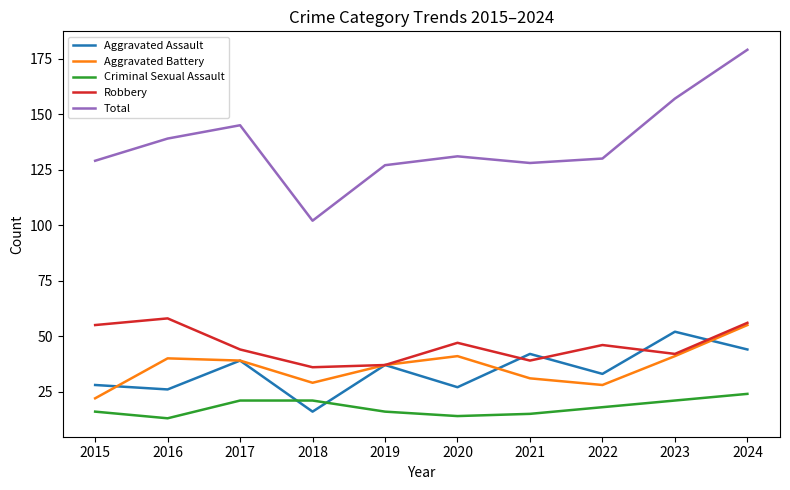

Which series has the largest total across all categories?

Total